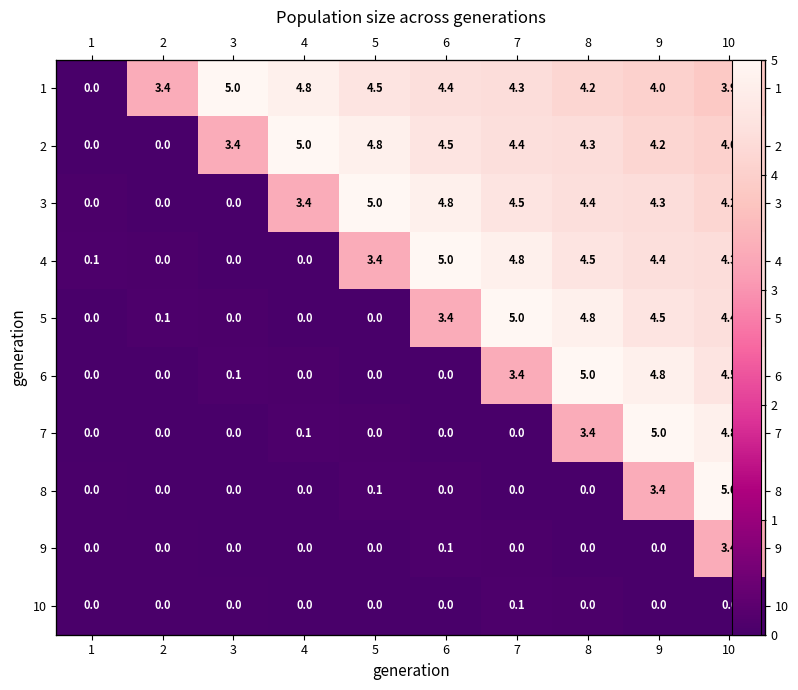

What is the sum of all 5 values?

22.1